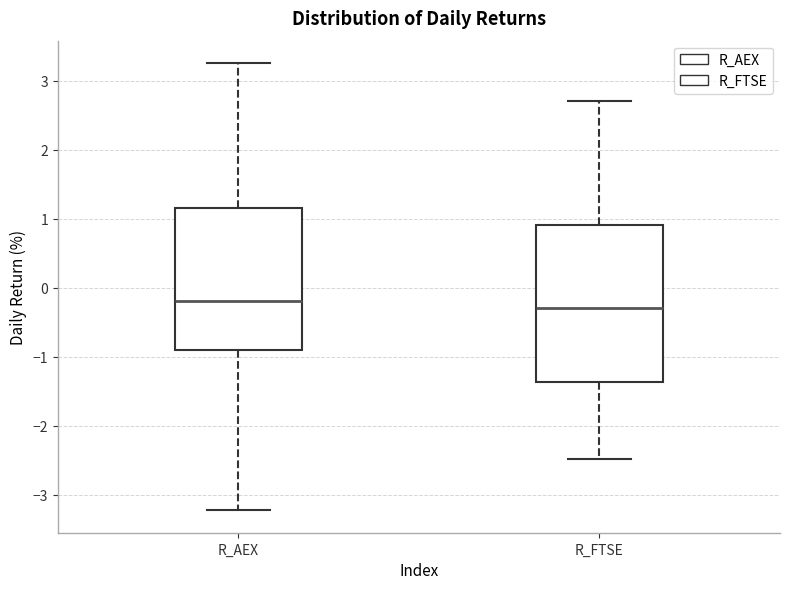

Reading left to right, read every box against the y-axis: the position of its median line, the range the box covers, and the ends of its whiskers. The values are not printed on the chart, so give them approximately, as read against the axis.

R_AEX: median -0.2, box -0.9 to 1.2, whiskers -3.2 to 3.3
R_FTSE: median -0.3, box -1.4 to 0.9, whiskers -2.5 to 2.7